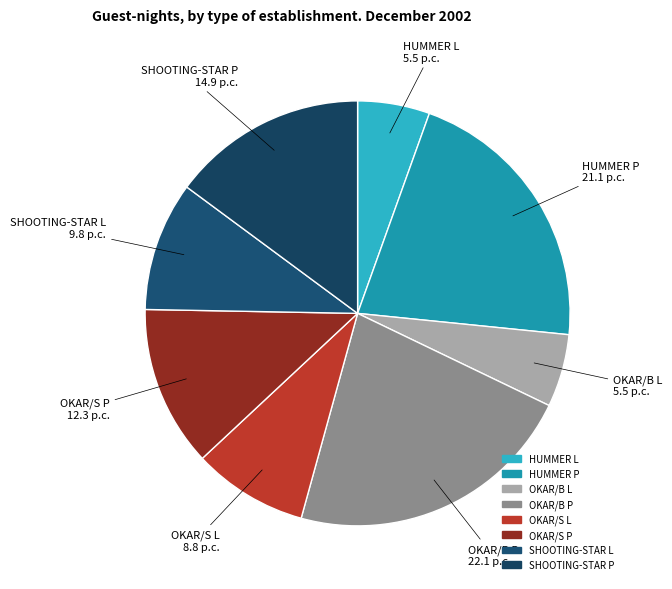

Do SHOOTING-STAR P and OKAR/S L together represent more than half of the pie?

No